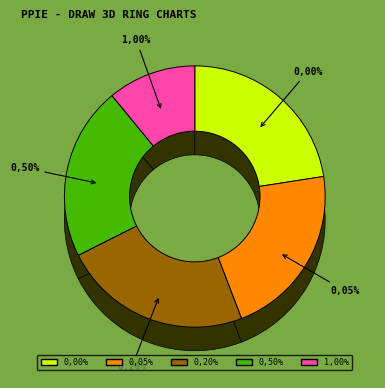

Which slice is the largest?

0,20%